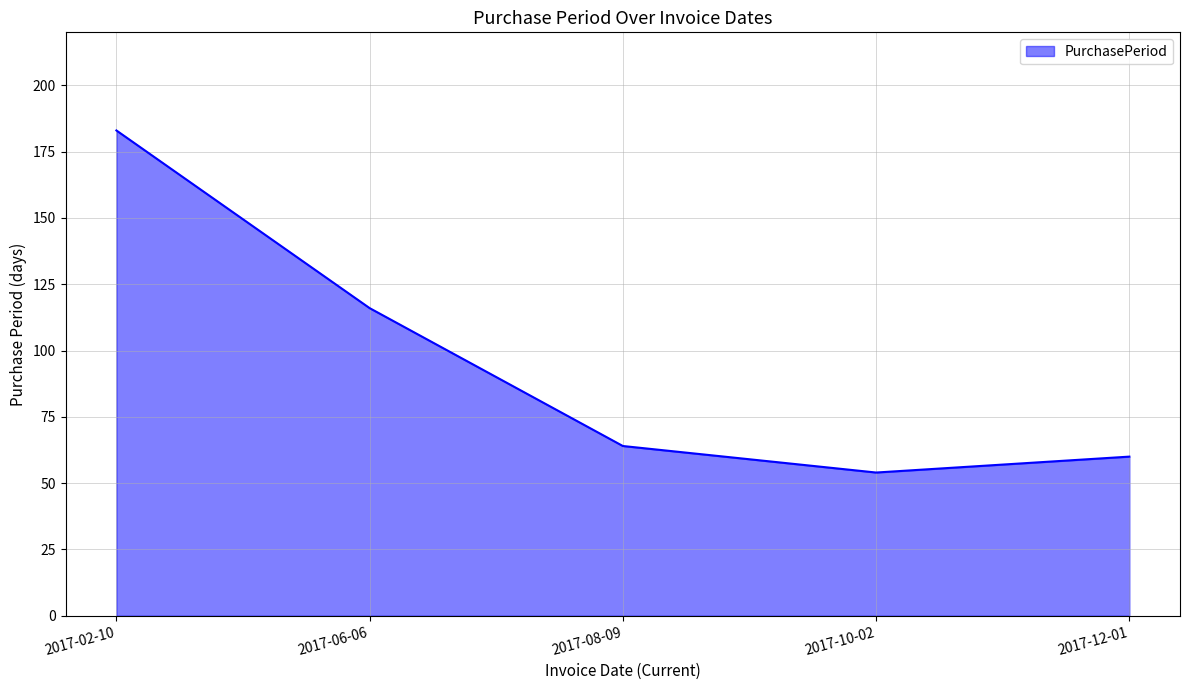

Approximately how many times larger is the value at 2017-10-02 compared to 2017-02-10?

0.3